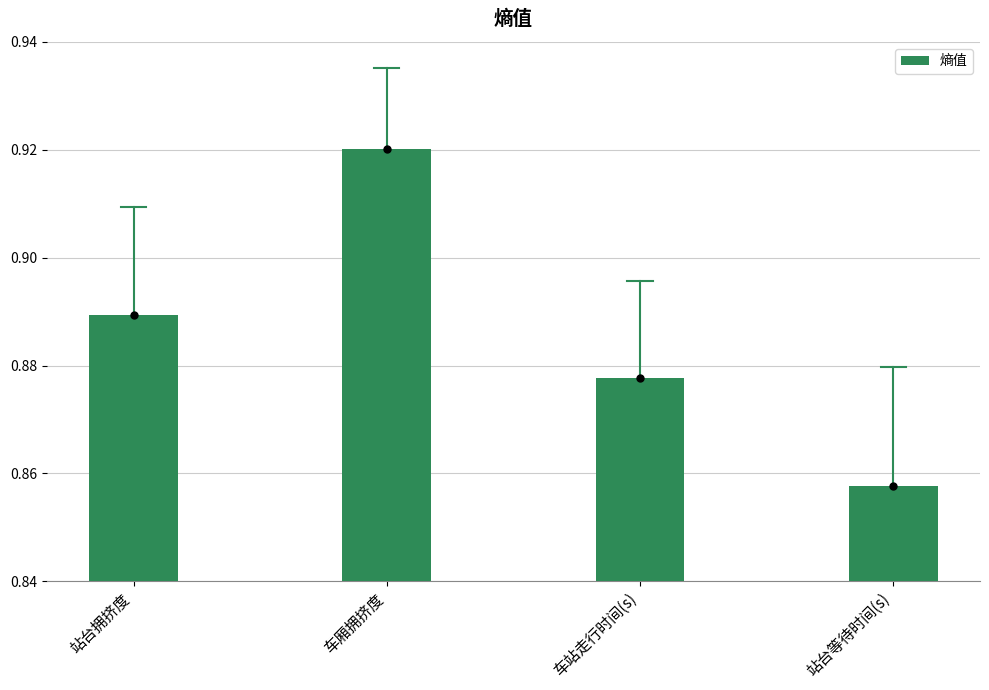

Which category has the highest value across all series?

车厢拥挤度